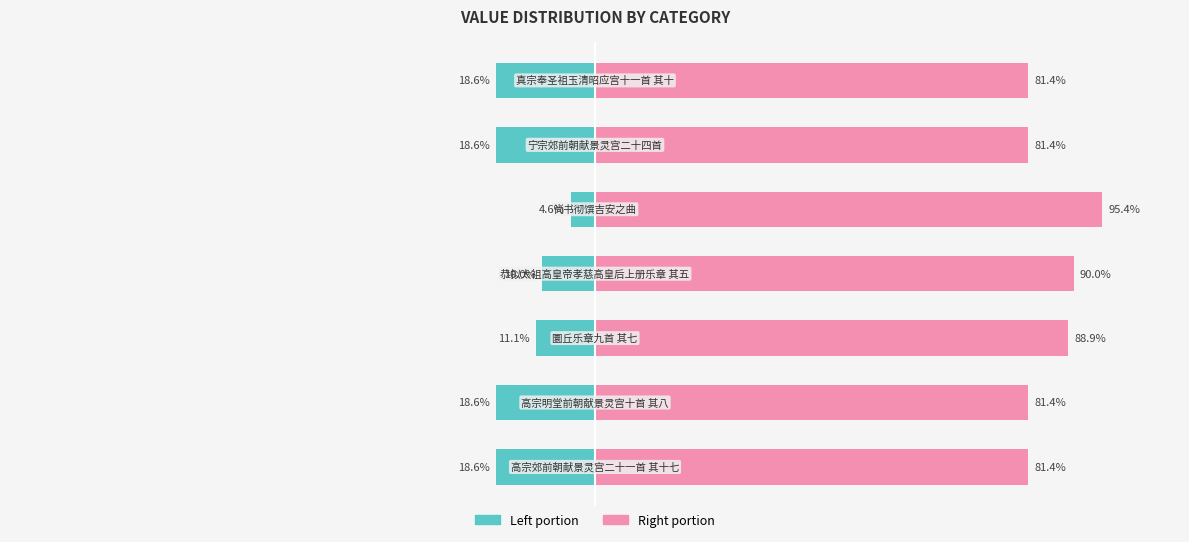

How many series are shown in this chart?

2